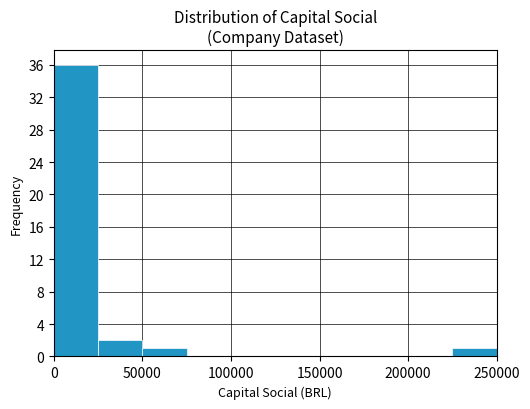

Reading left to right, transcribe this chart: for each bar, give the range it covers on the x-axis and its height. The values are not printed on the chart, so give them approximately, as read against the axis.

0 to 25000: 36
25000 to 50000: 2
50000 to 75000: 1
75000 to 100000: 0
100000 to 125000: 0
125000 to 150000: 0
150000 to 175000: 0
175000 to 200000: 0
200000 to 225000: 0
225000 to 250000: 1